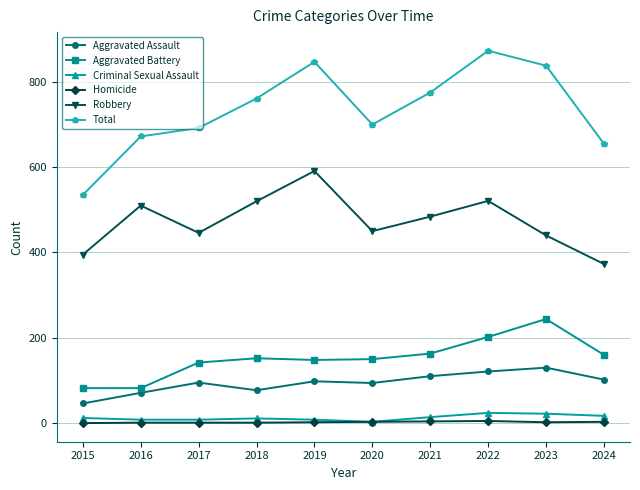

How many lines are shown in the chart?

6